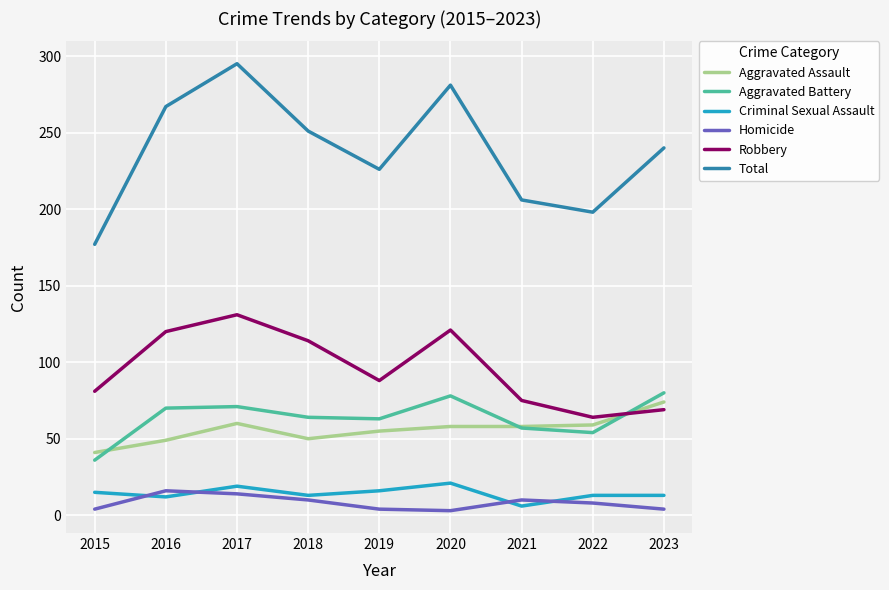

Is the value of Homicide at 2015 greater than the value of Criminal Sexual Assault at 2017?

No